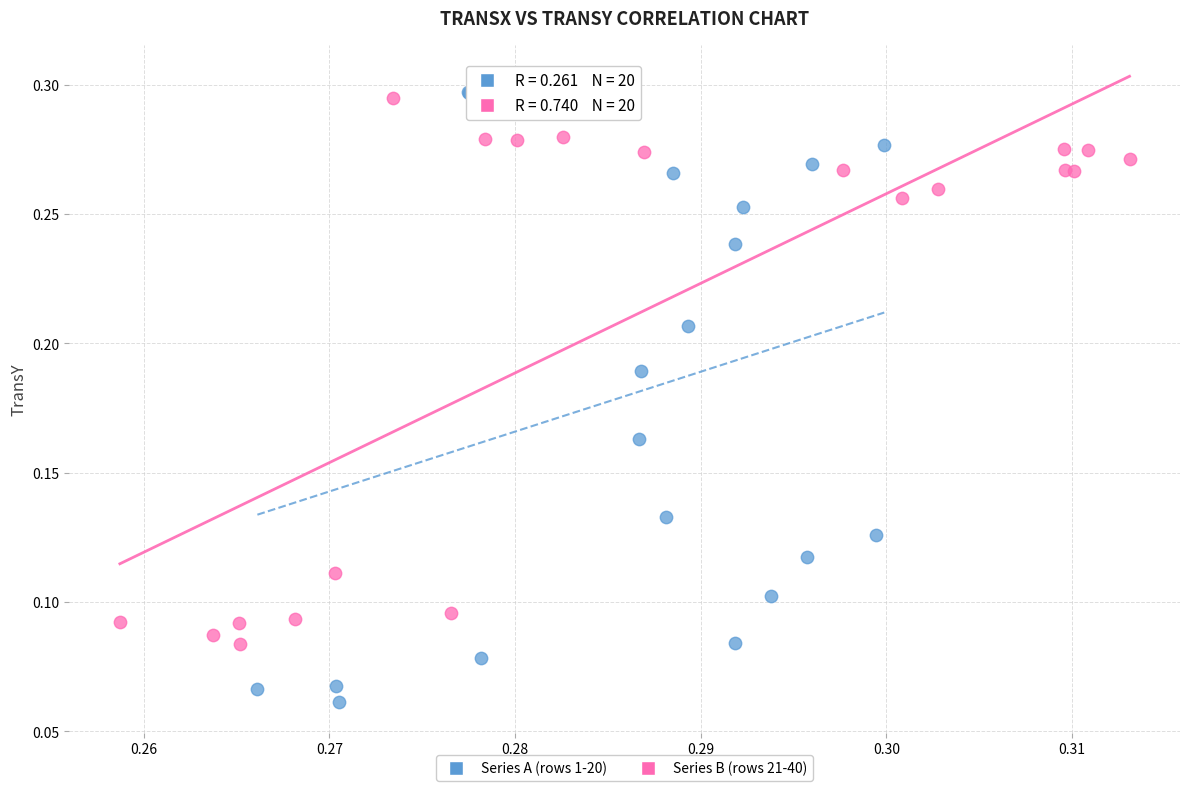

Which series contains the lowest Y value?

Series A (rows 1-20)